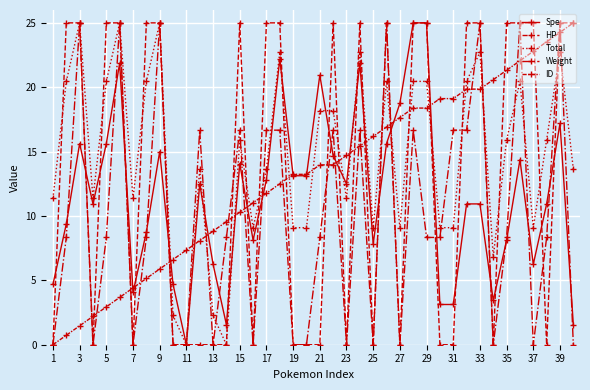

What is the difference between the maximum and minimum values in the ID series?

25.0